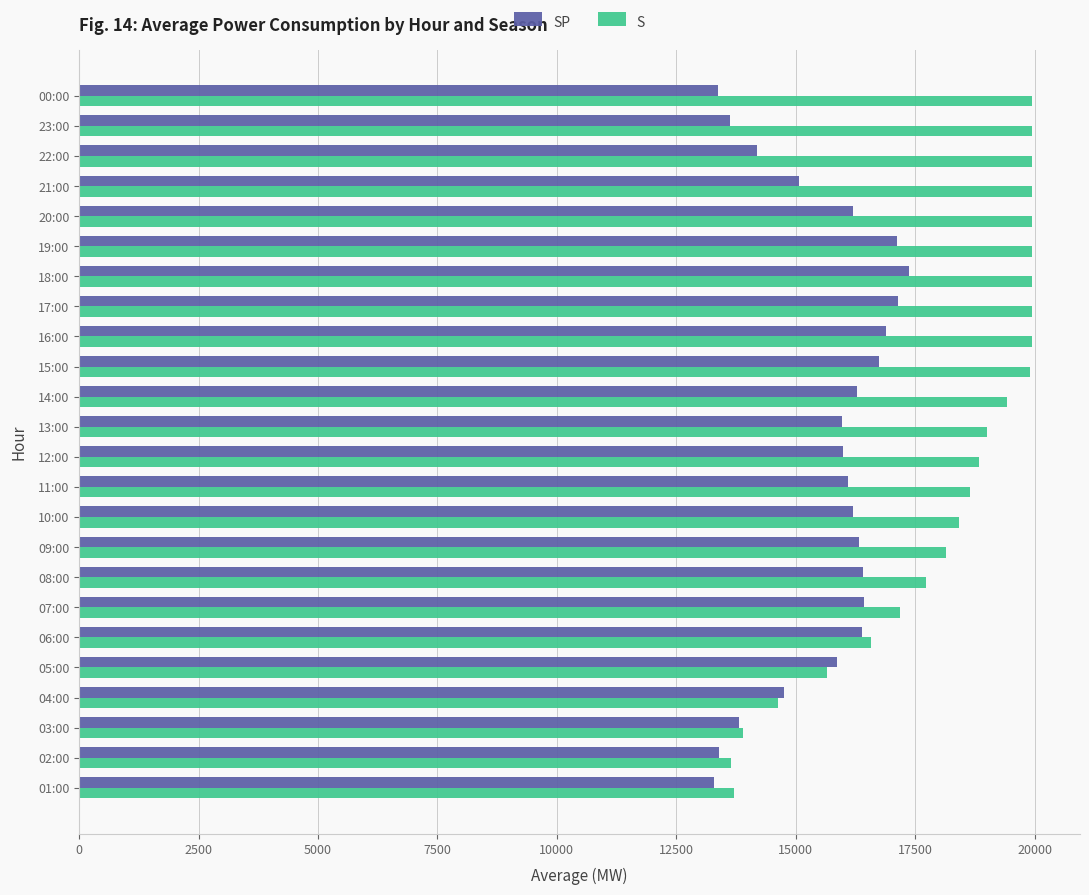

Rank the series by their maximum value, from highest to lowest.

S, SP